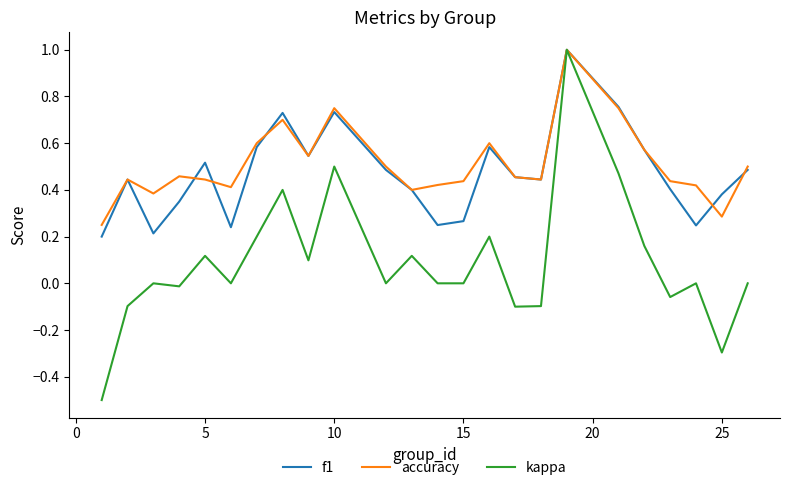

Which series has the largest range (max minus min)?

kappa